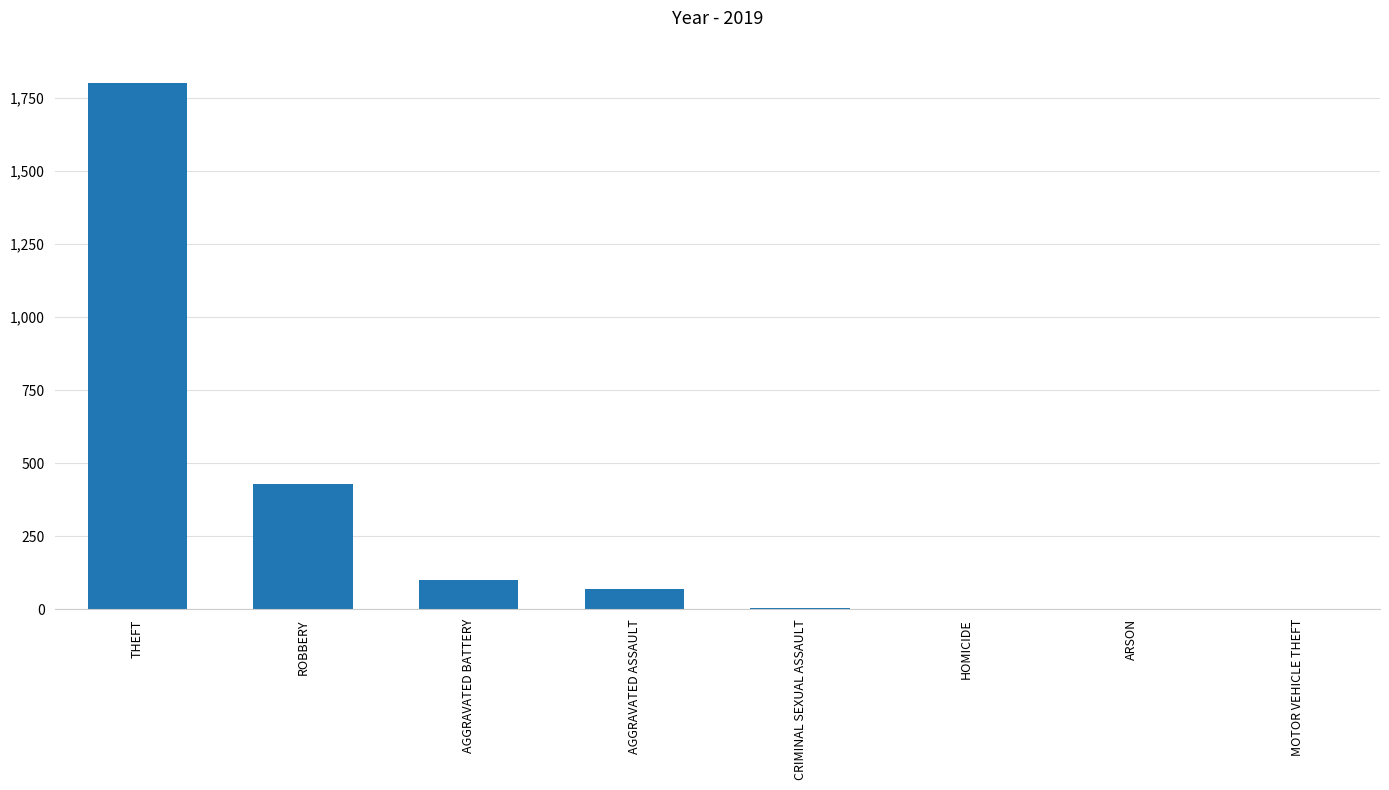

What is the maximum value shown in the chart?

1801